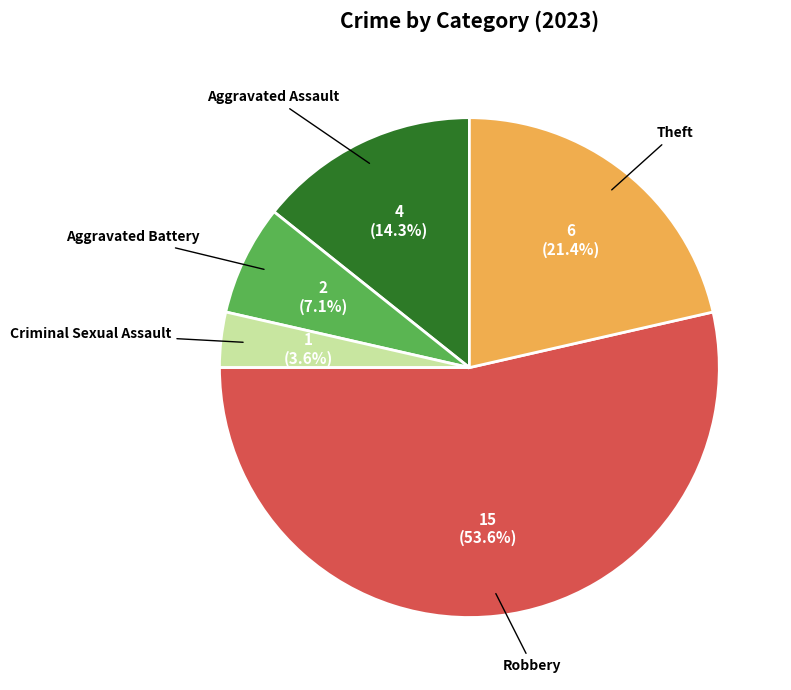

Rank the categories by value from highest to lowest.

Robbery, Theft, Aggravated Assault, Aggravated Battery, Criminal Sexual Assault